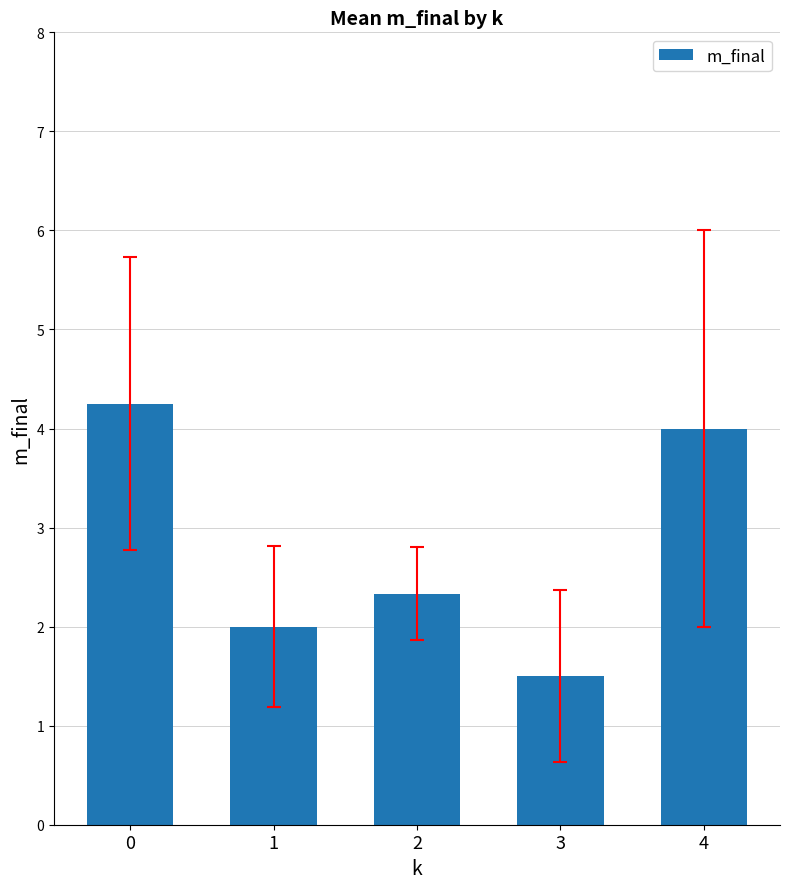

What value does the data have at 3?

1.5